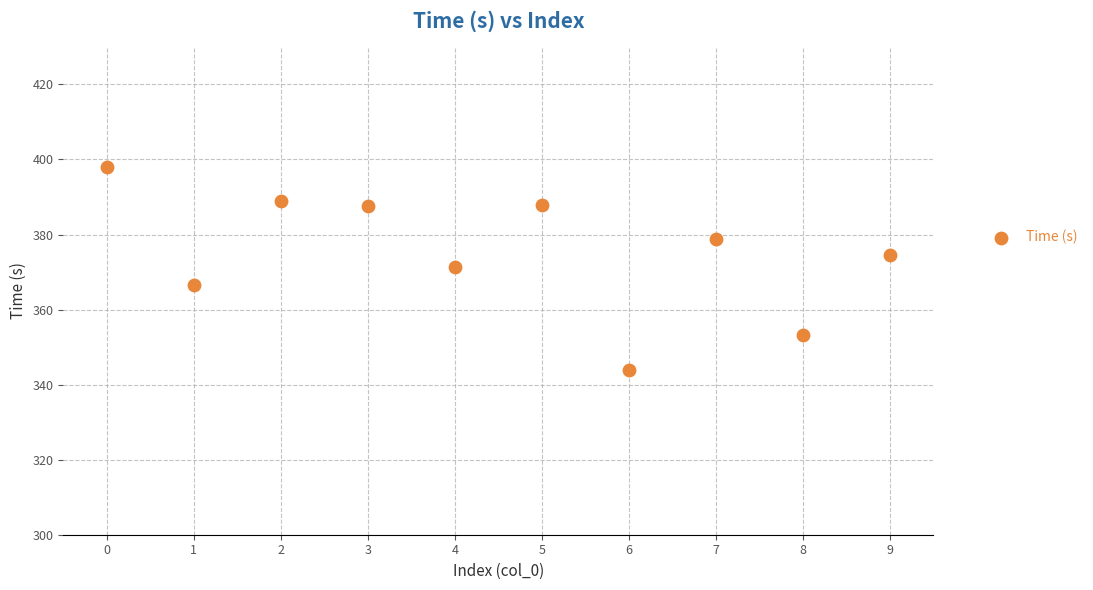

What is the average Y value?

375.1